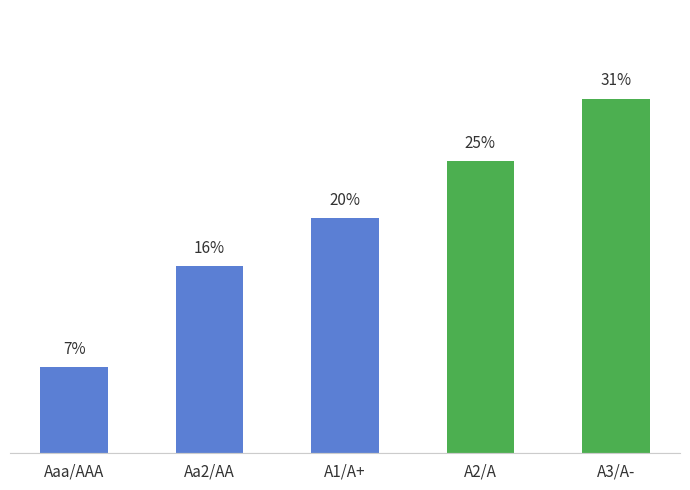

What position from the left is A2/A?

4